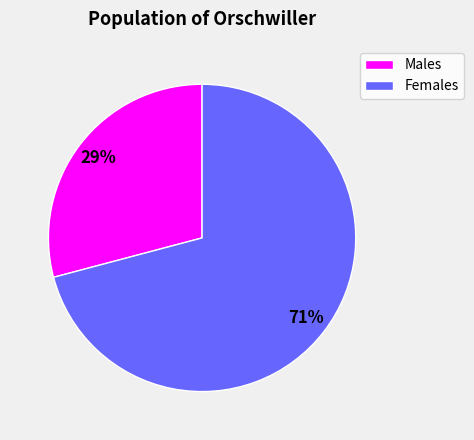

To the nearest percent, what is the average slice percentage?

50%